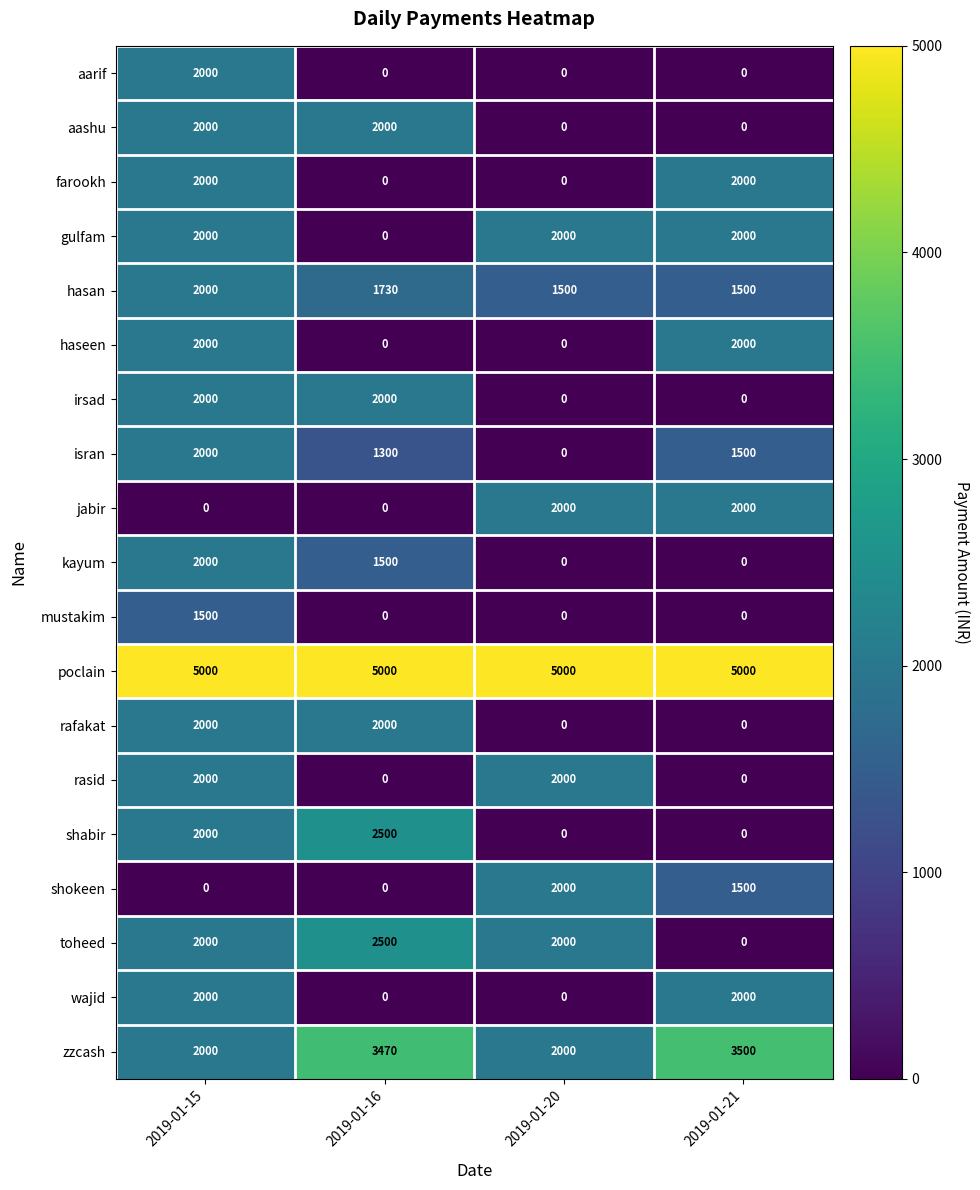

Which category has the highest value in the aarif series?

2019-01-15